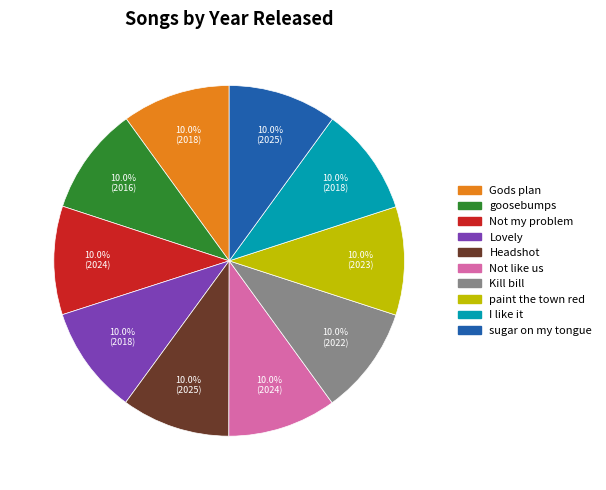

Approximately how many times larger is the value at Lovely compared to paint the town red?

1.0